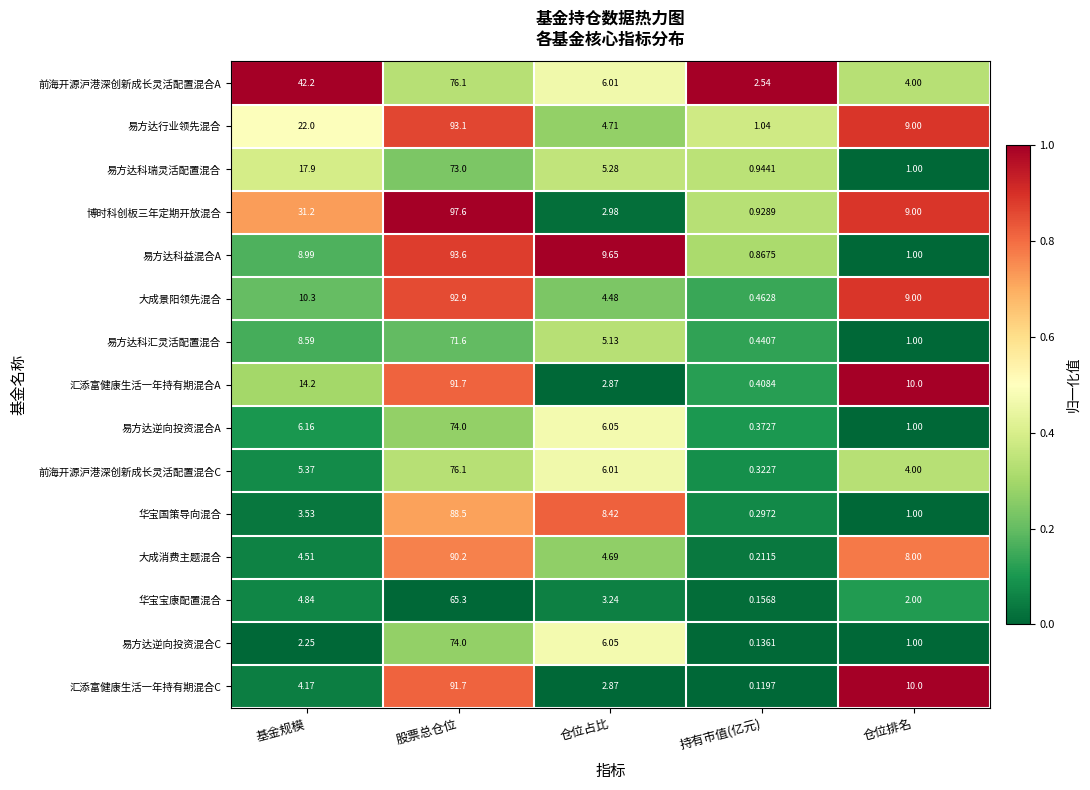

Where does the 前海开源沪港深创新成长灵活配置混合C series first go above 5?

基金规模